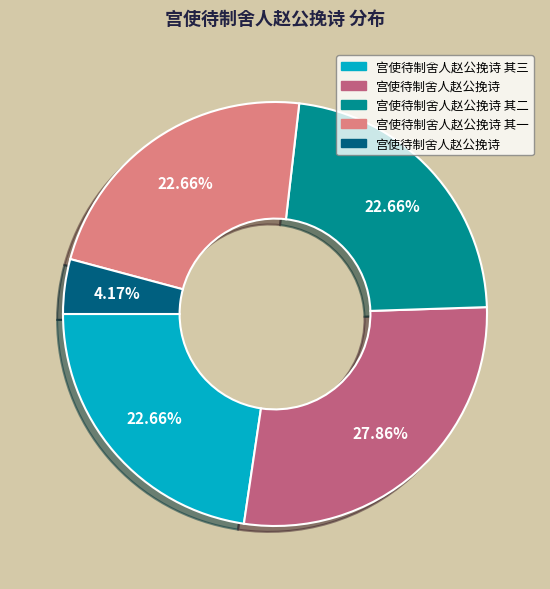

Does any single category account for the majority?

No